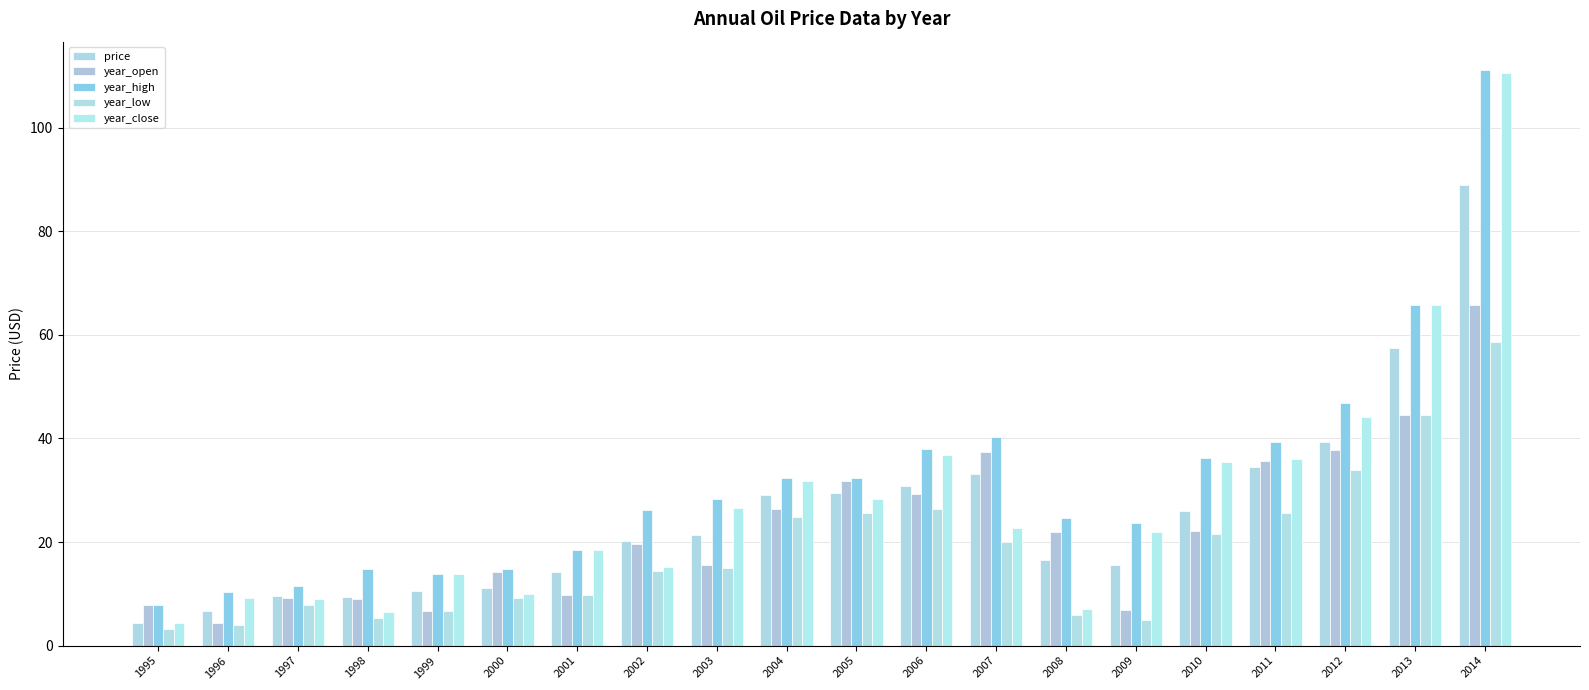

How many groups of bars are there?

20